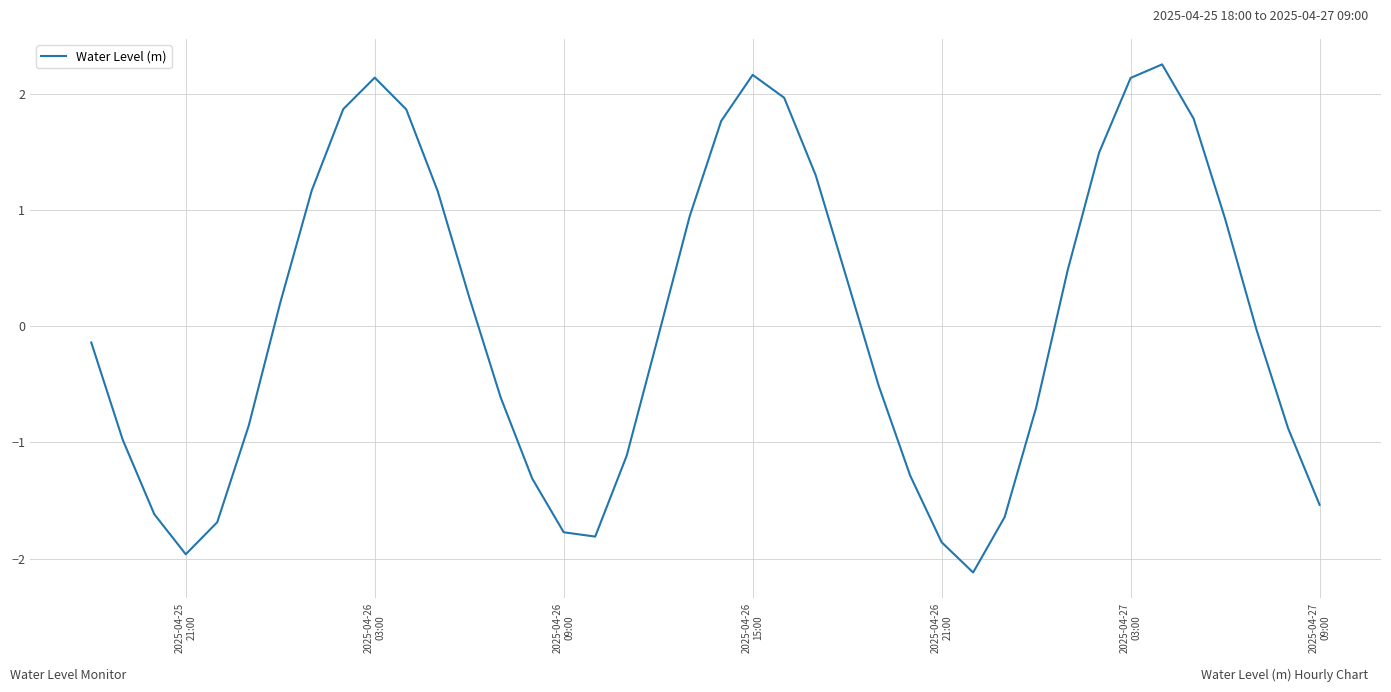

What is the value of the 15th point from the left?

-1.3